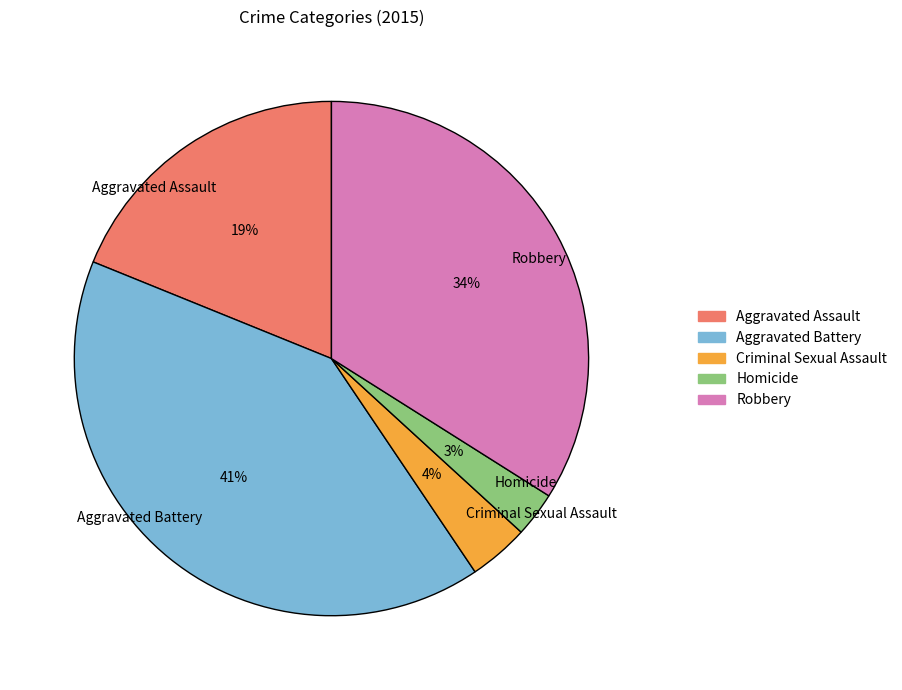

How many segments does this pie chart have?

5